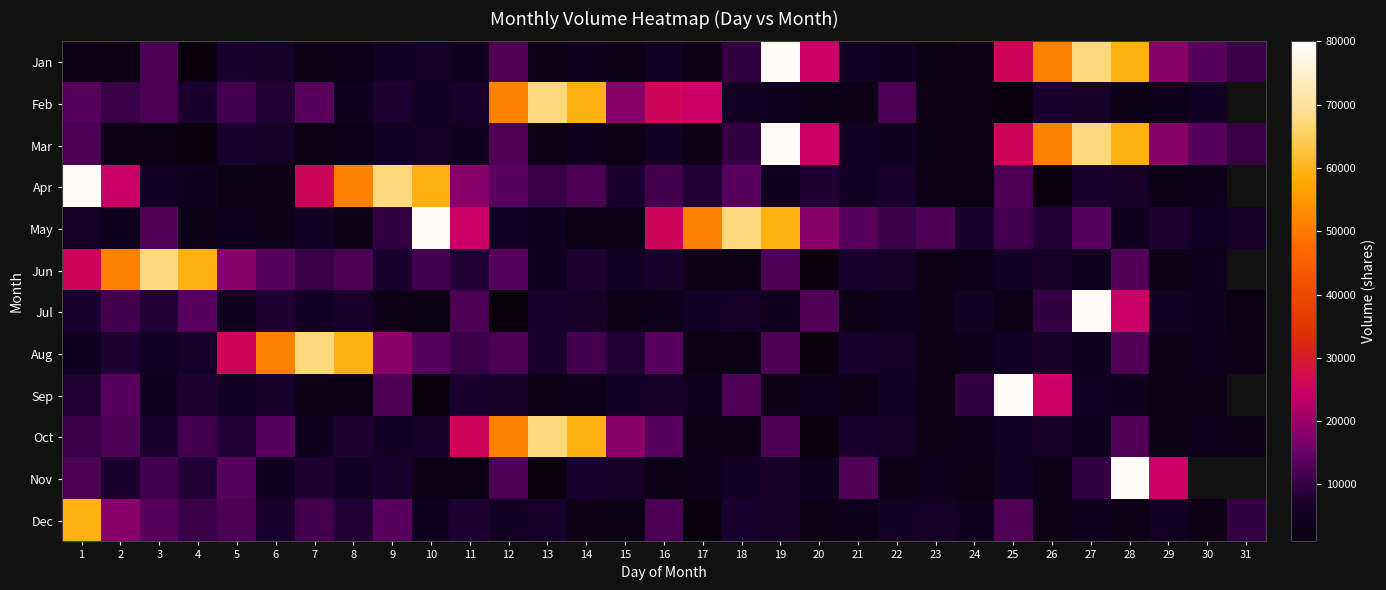

At which label does Jul reach its peak?

27